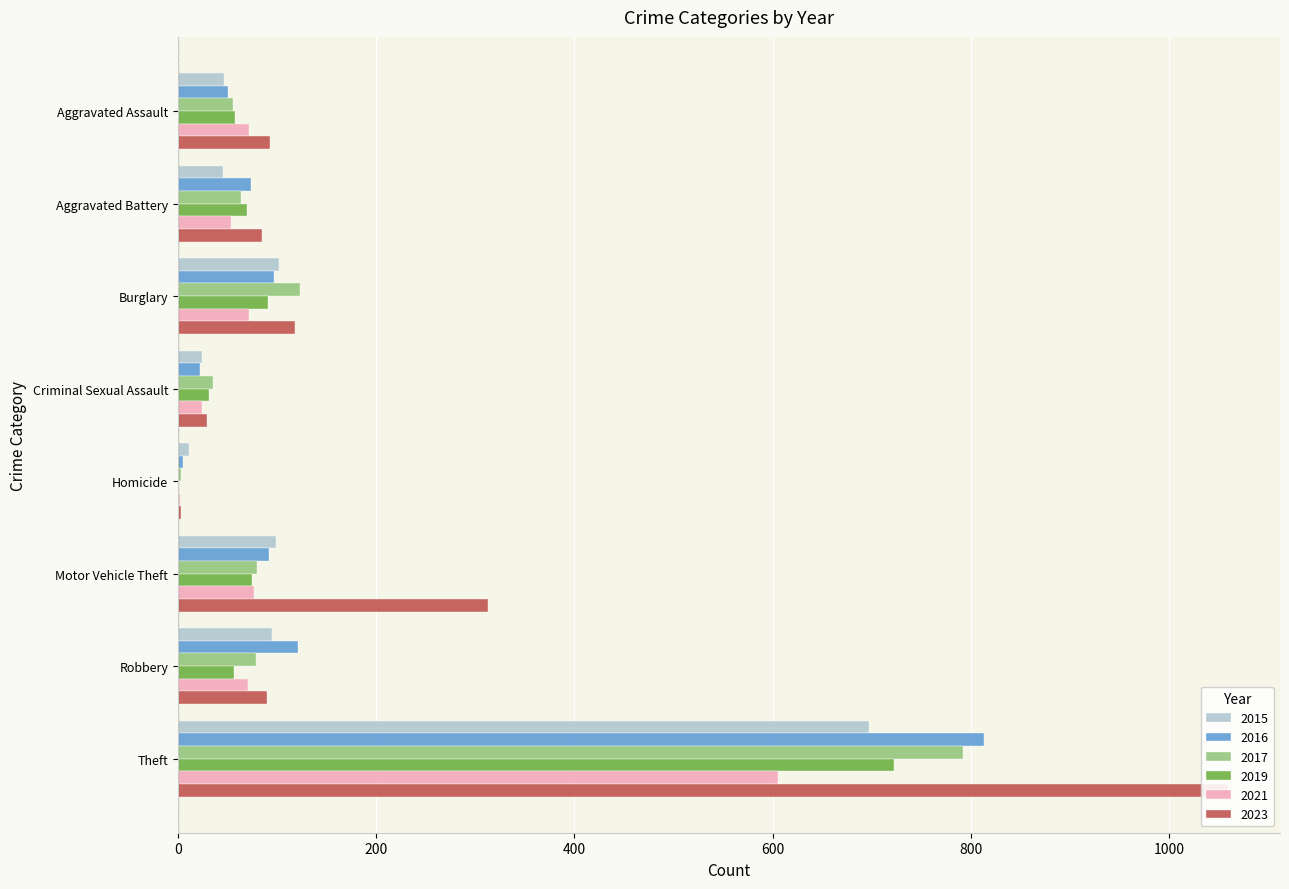

What is the average value of the 2019 series?

138